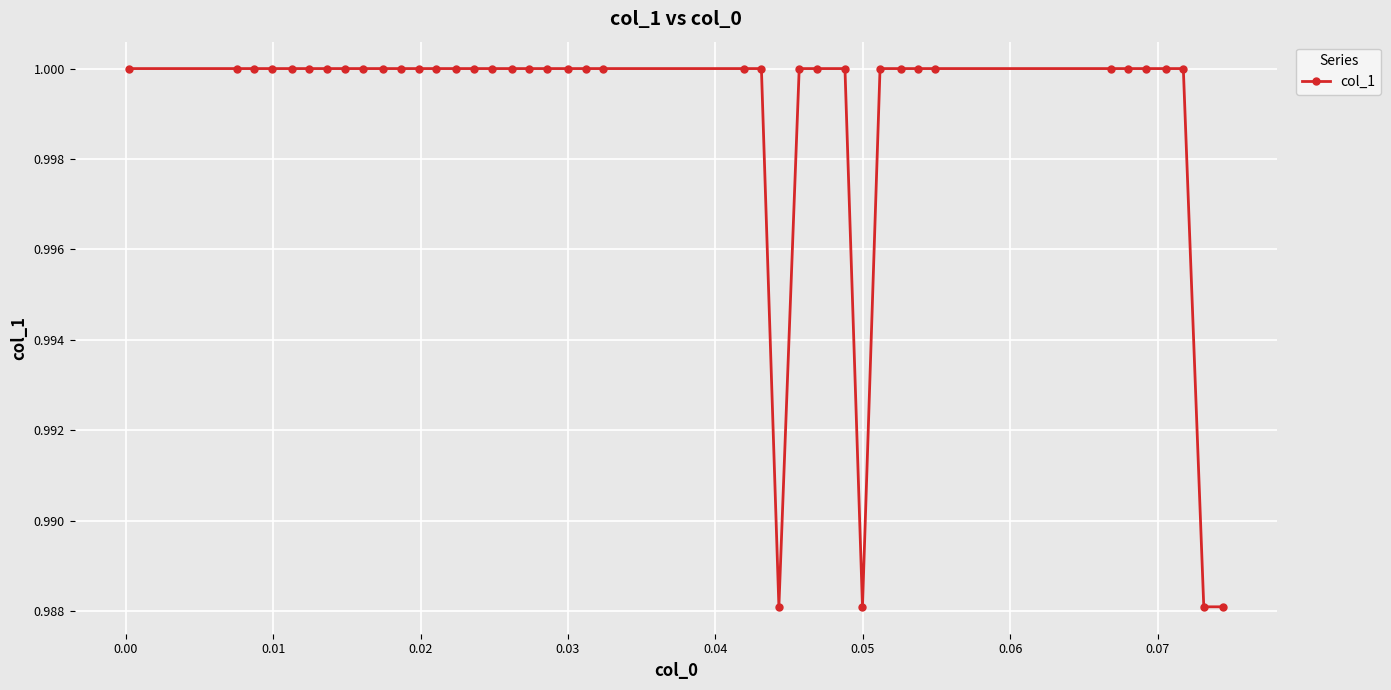

What is the sum of all values?

40.0